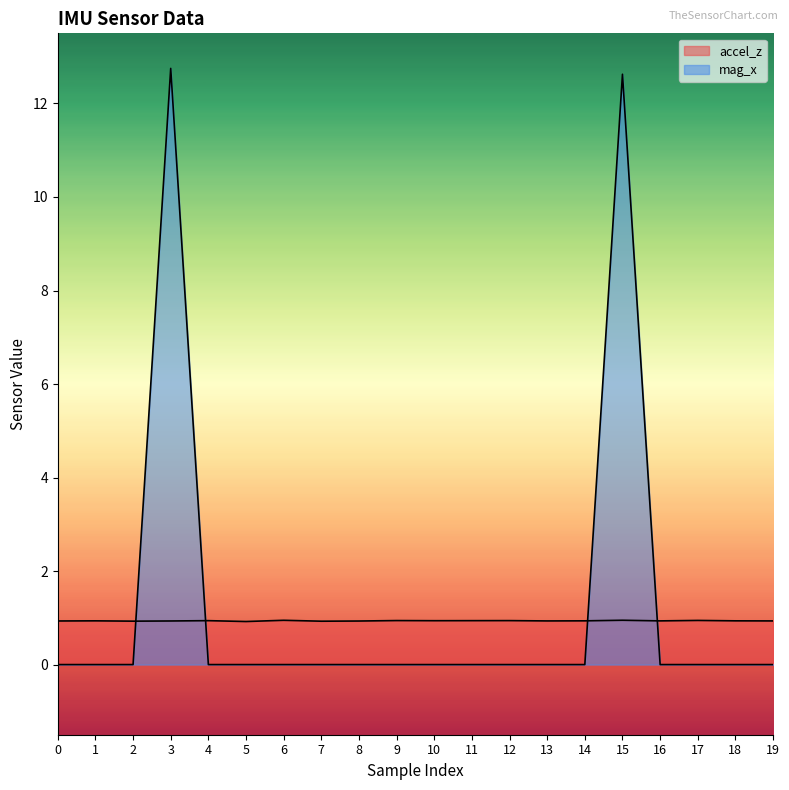

The value of mag_x at 12 is -5.8. True or false?

False